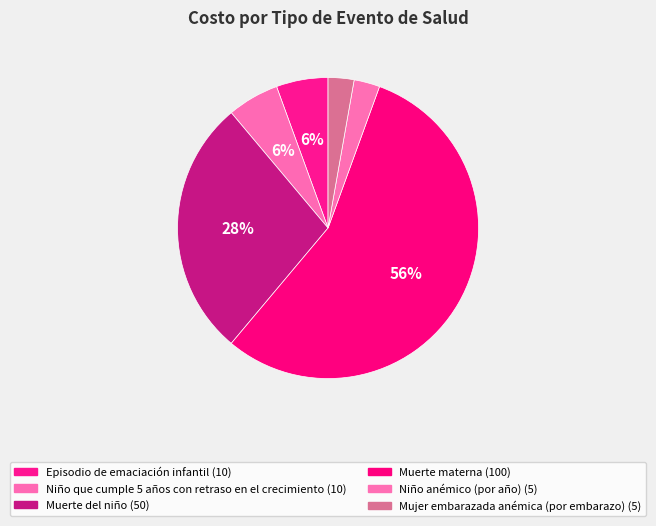

How many segments does this pie chart have?

6